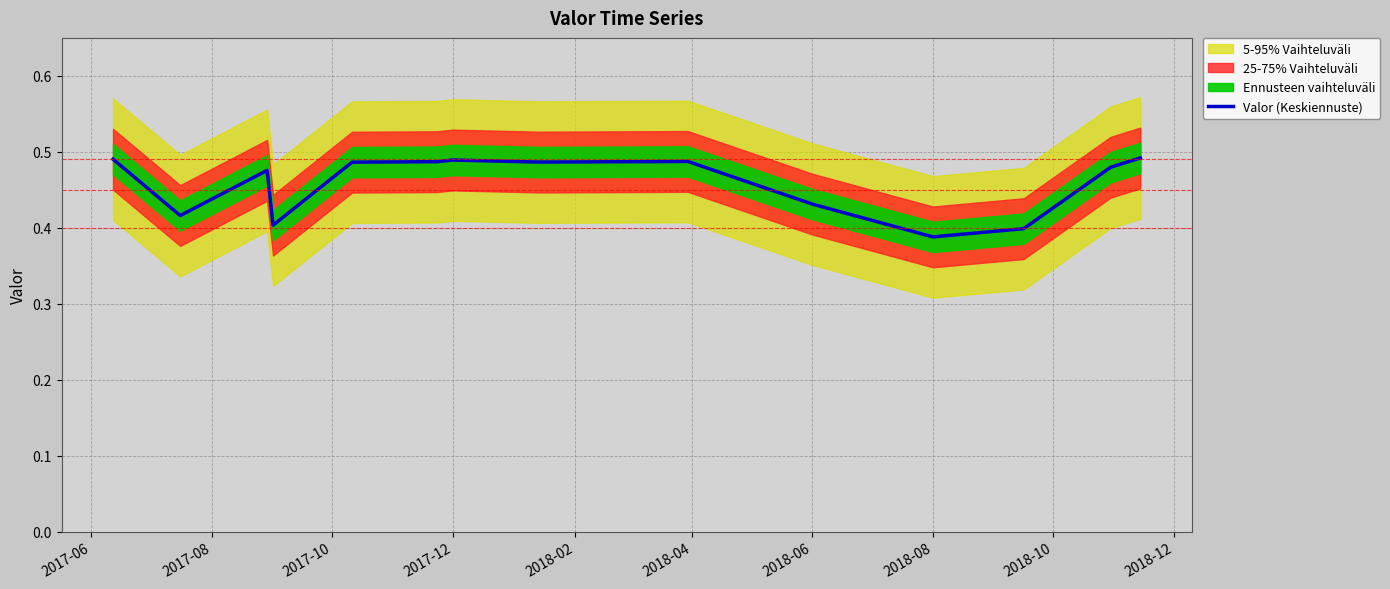

The Valor (Keskiennuste) series shows 0.3 at 2017-12. True or false?

False